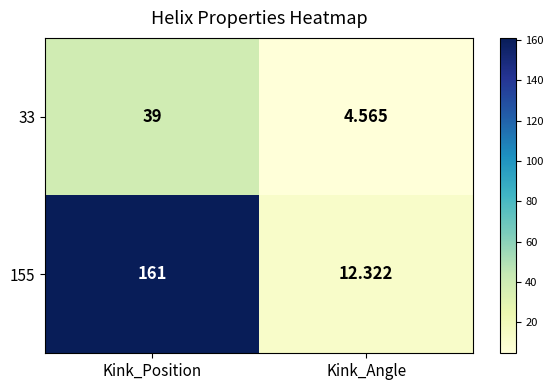

At which category is the sum across all series the highest?

Kink_Position